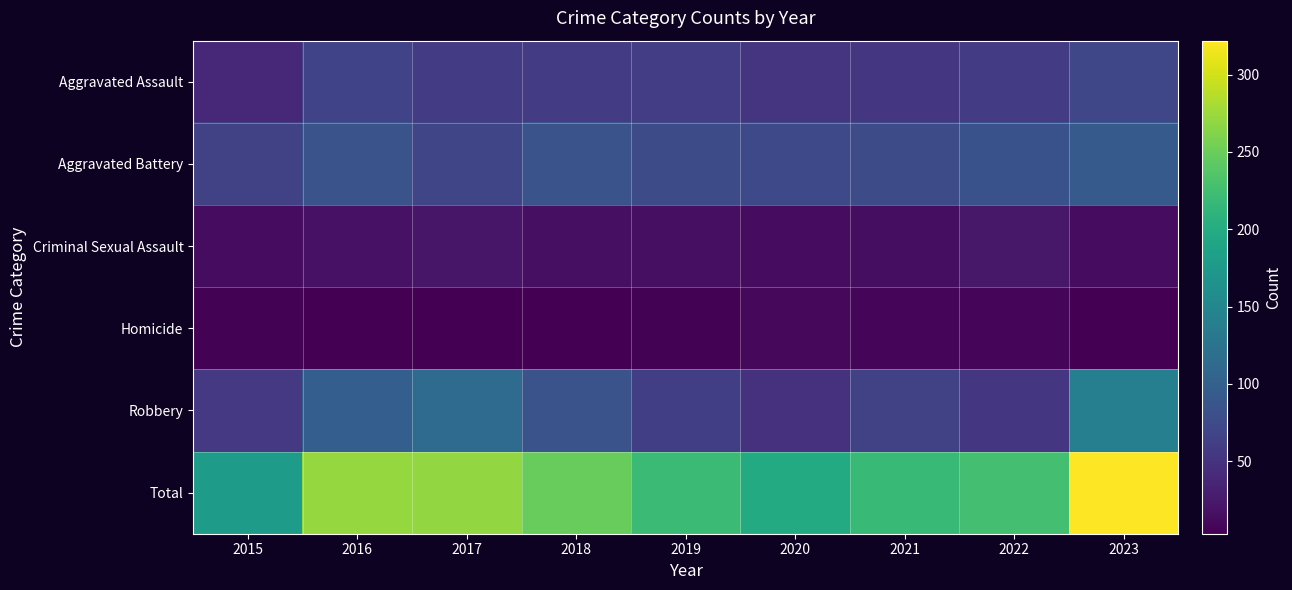

Reading left to right, what are all the values shown in this chart?

Aggravated Assault: 2015=40	2016=67	2017=60	2018=59	2019=61	2020=52	2021=53	2022=60	2023=71
Aggravated Battery: 2015=65	2016=84	2017=70	2018=85	2019=77	2020=73	2021=76	2022=83	2023=93
Criminal Sexual Assault: 2015=13	2016=19	2017=22	2018=16	2019=16	2020=14	2021=15	2022=24	2023=13
Homicide: 2015=5	2016=4	2017=3	2018=3	2019=5	2020=10	2021=9	2022=7	2023=4
Robbery: 2015=56	2016=98	2017=115	2018=85	2019=62	2020=49	2021=65	2022=53	2023=141
Total: 2015=179	2016=272	2017=270	2018=248	2019=221	2020=198	2021=218	2022=227	2023=322